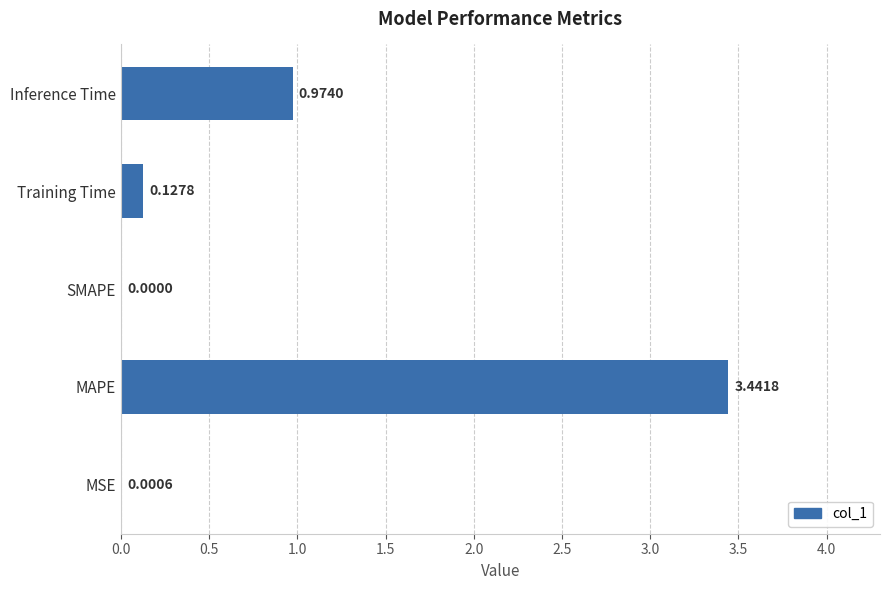

At which label is the value closest to 1?

Inference Time